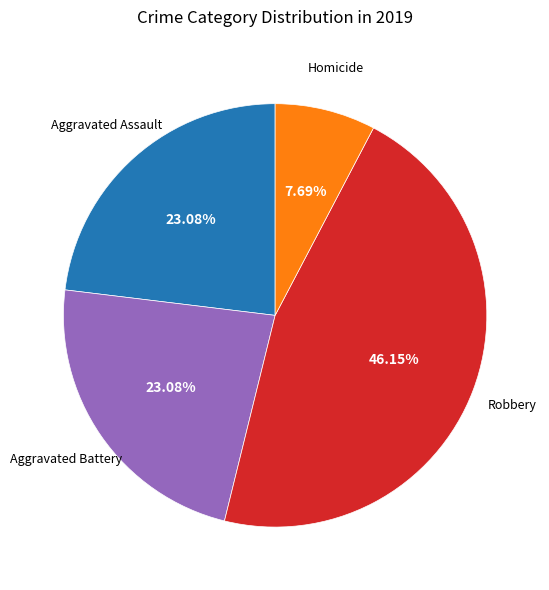

Does any single category account for the majority?

No